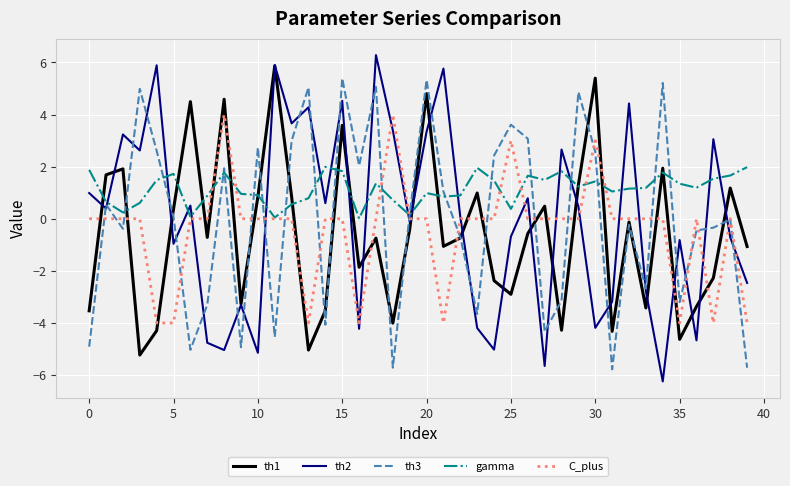

What is the smallest value displayed?

-6.2